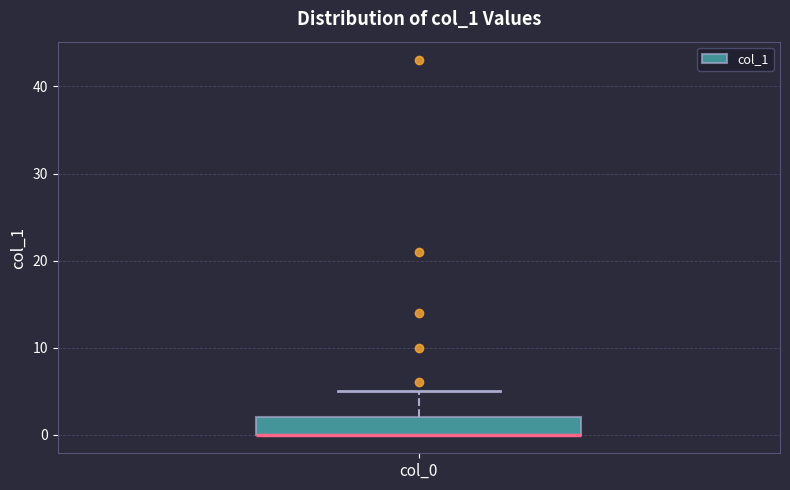

Where is the upper edge of the box for col_0 on the y-axis? The values are not printed on the chart, so give them approximately, as read against the axis.

2